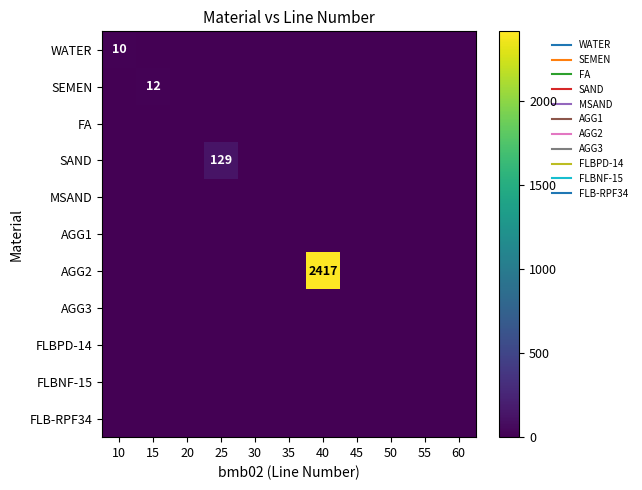

At which category does the chart reach its peak across all series?

40